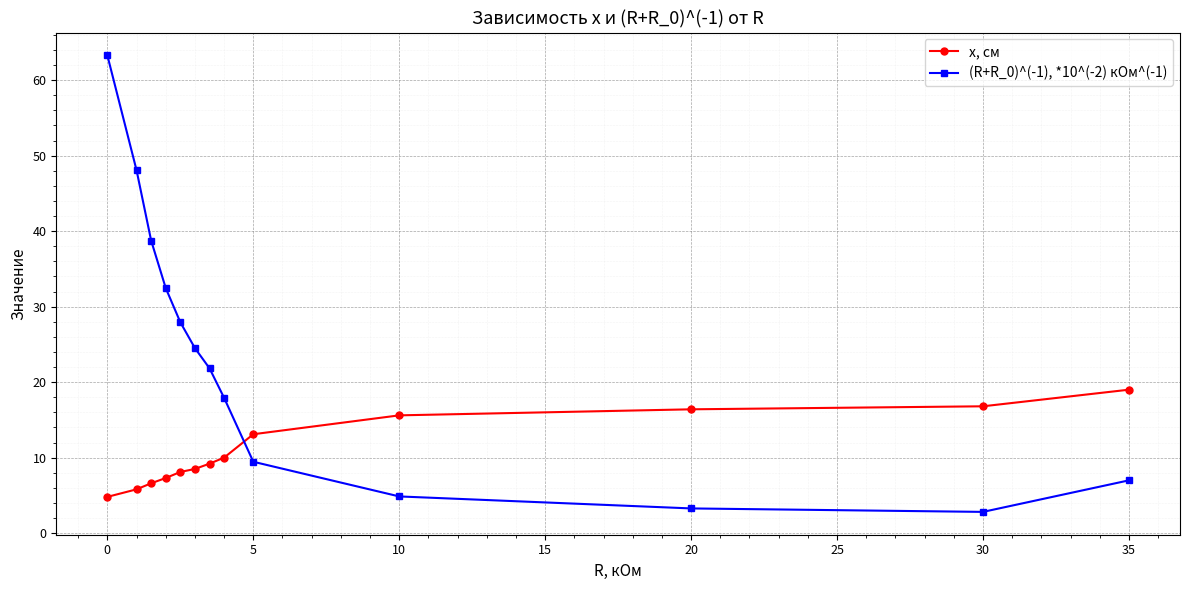

How many data points in (R+R_0)^(-1), *10^(-2) кОм^(-1) are less than 21?

6